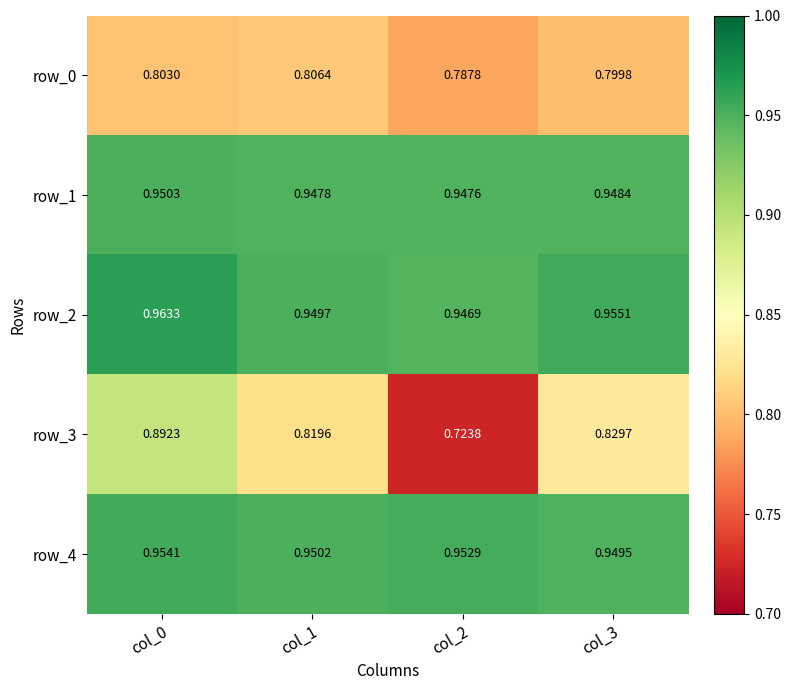

What is the spread (max minus min) of values at col_3?

0.2